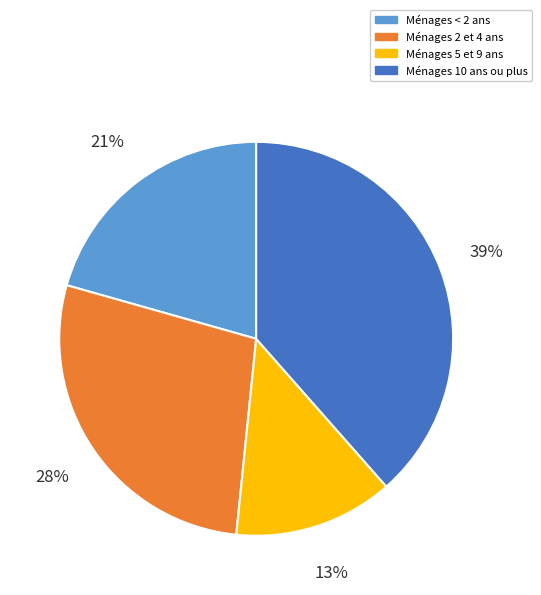

Which has a higher value, Ménages 2 et 4 ans or Ménages 5 et 9 ans?

Ménages 2 et 4 ans